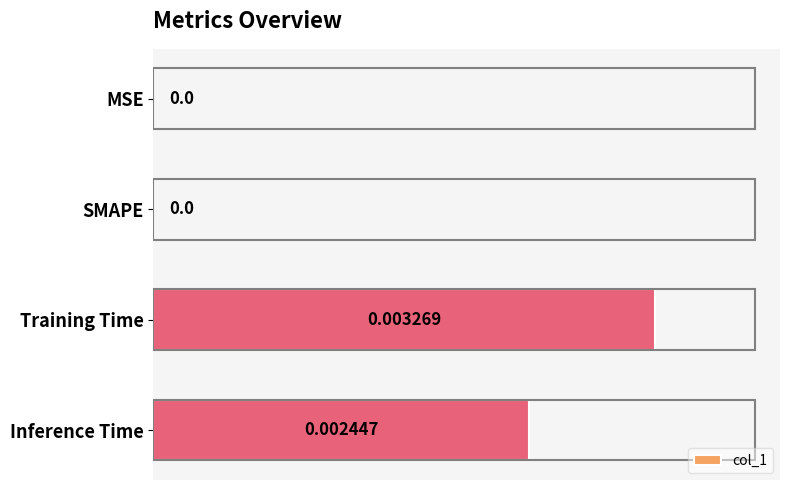

Which has a higher value, Training Time or Inference Time?

Training Time